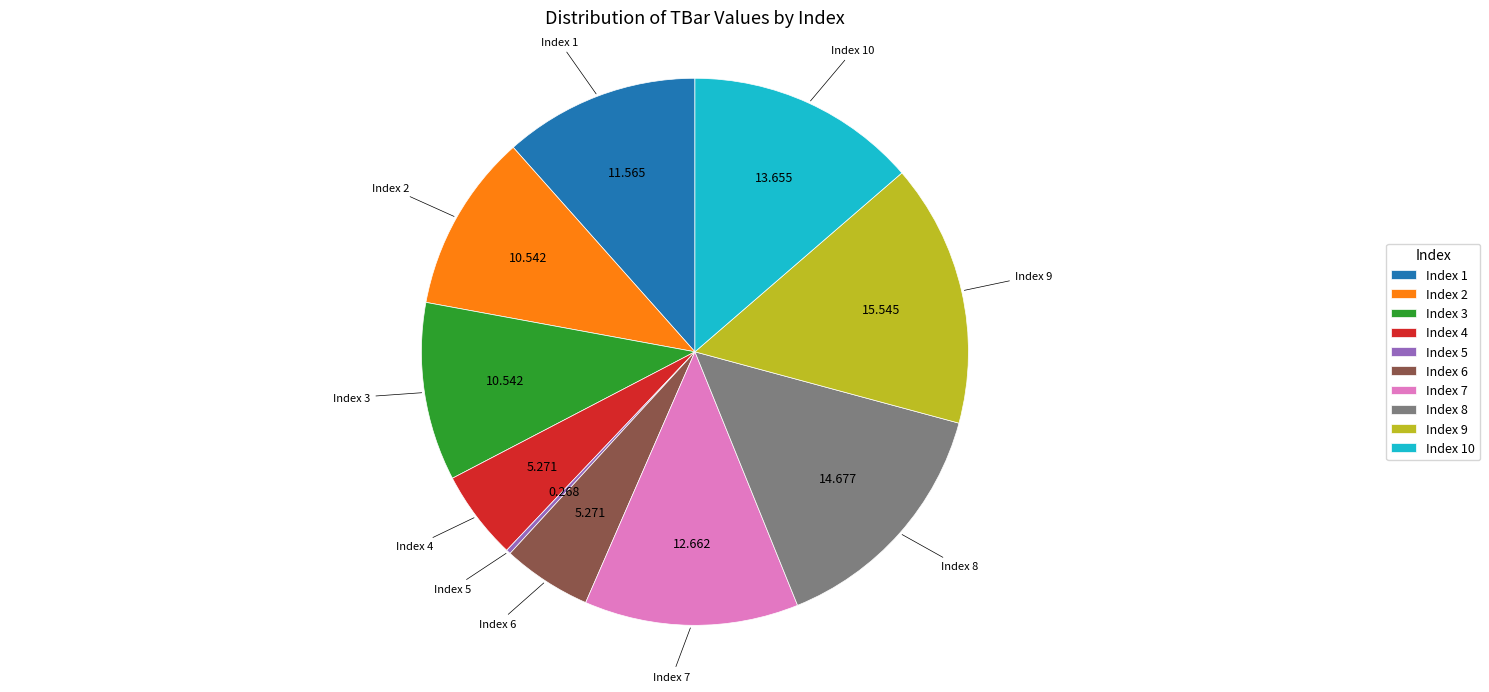

Does any single category account for the majority?

No